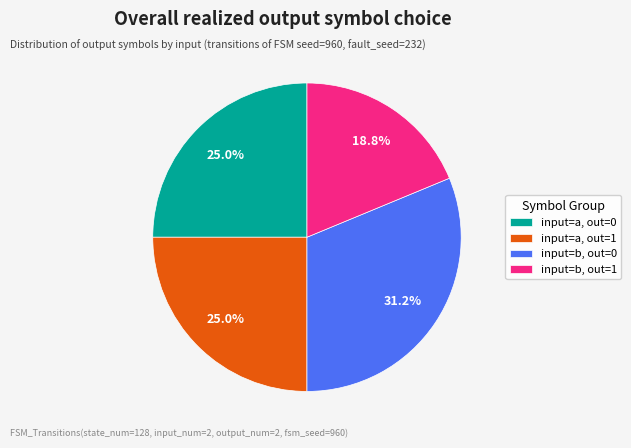

What is the largest slice in the pie chart?

input=b, out=0